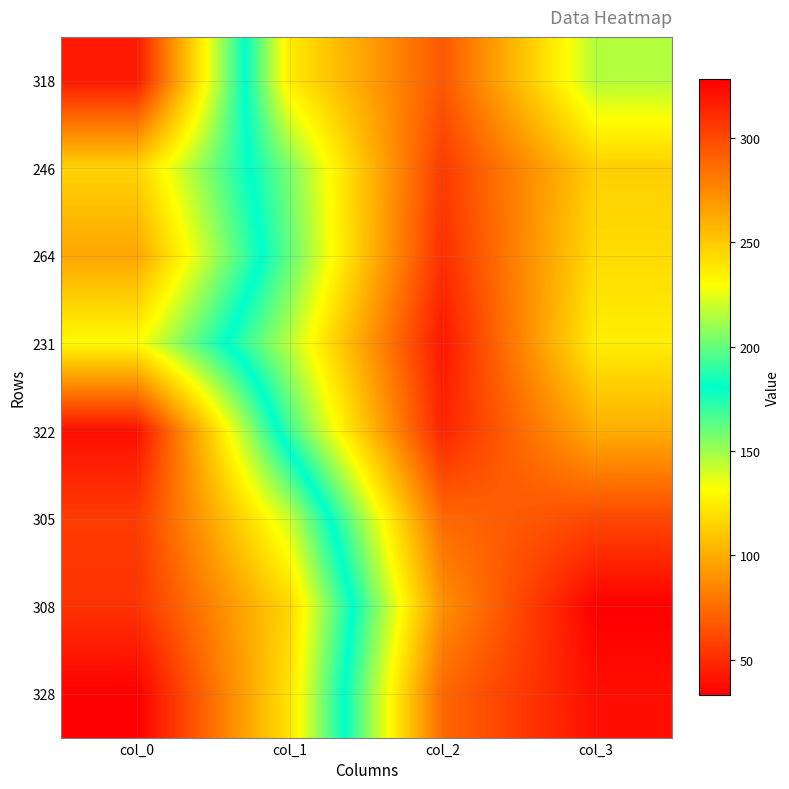

Rank the series by their maximum value, from highest to lowest.

328, 322, 318, 308, 305, 264, 246, 231